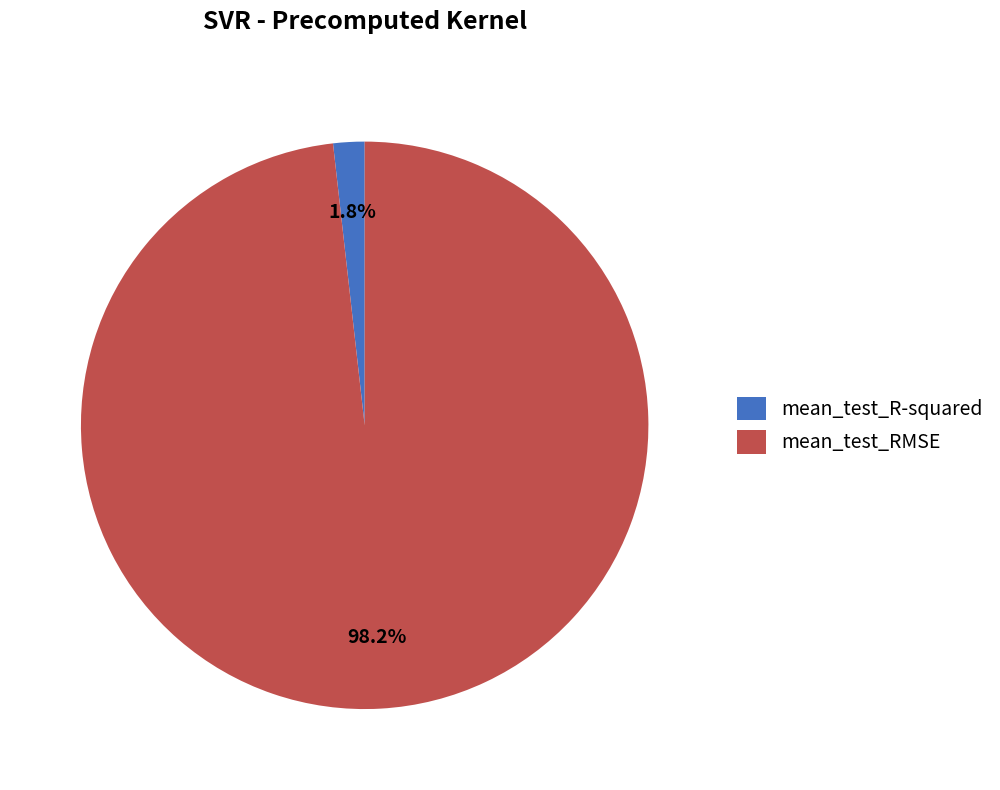

Which category accounts for the majority?

mean_test_RMSE